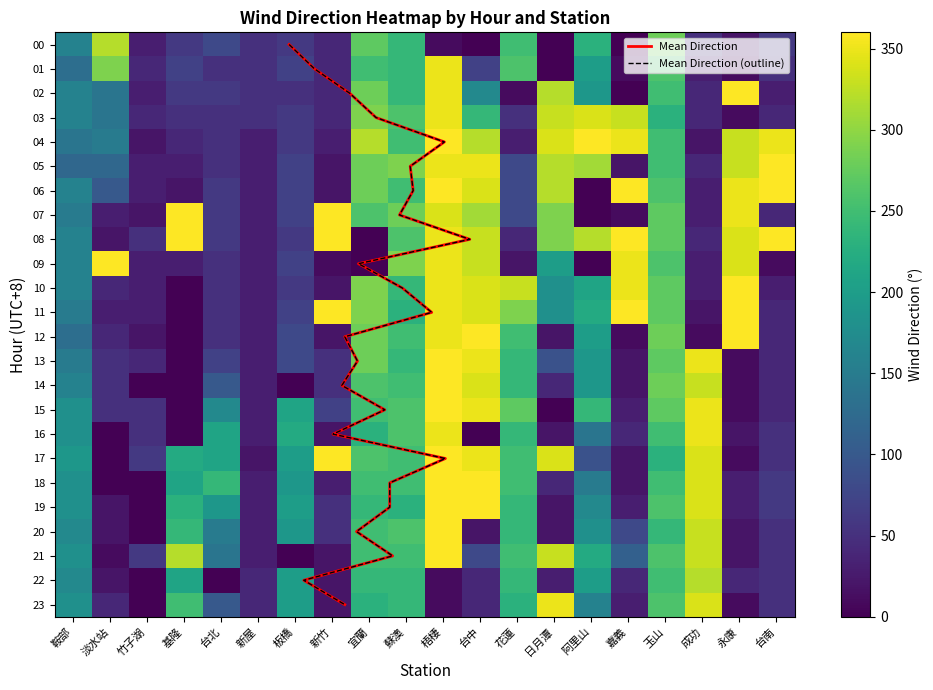

List the labels in order of 淡水站 value, largest first.

梧棲, 淡水站, 花蓮, 玉山, 宜蘭, 蘇澳, 阿里山, 鞍部, 基隆, 板橋, 台中, 台北, 新屋, 台南, 竹子湖, 新竹, 成功, 嘉義, 永康, 日月潭